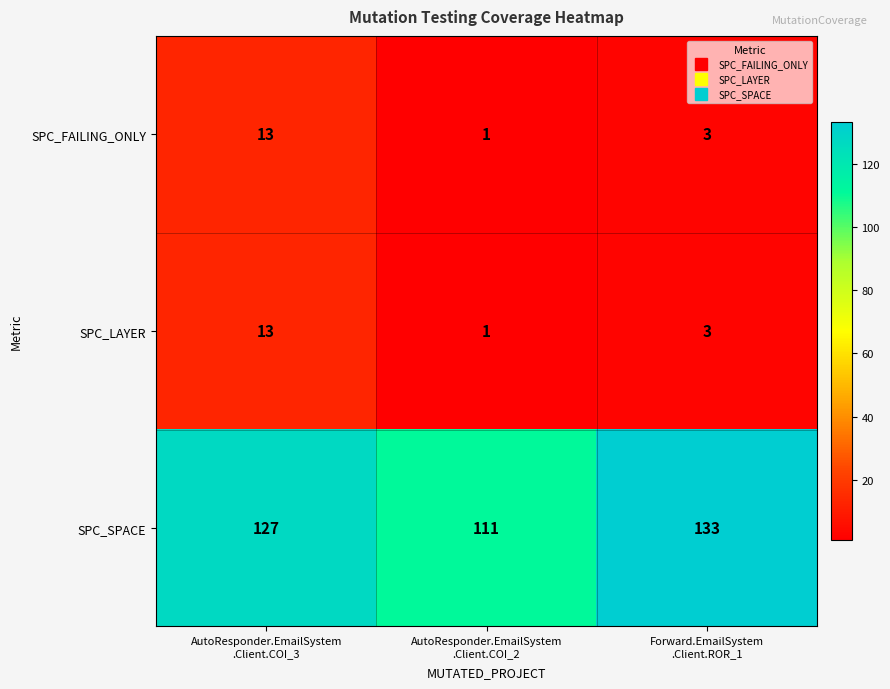

What is the total value across all series at AutoResponder.EmailSystem
.Client.COI_2?

113